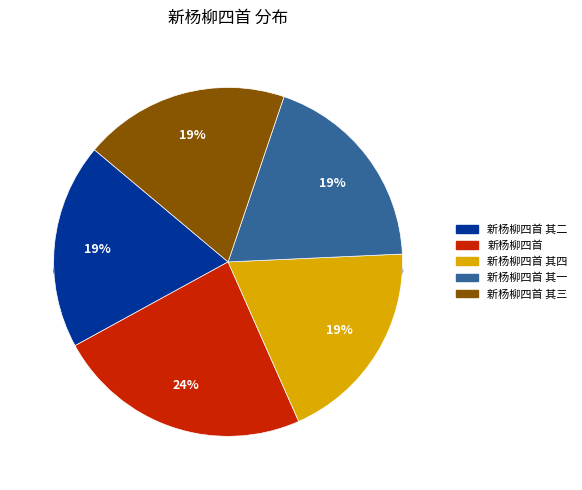

How many segments does this pie chart have?

5